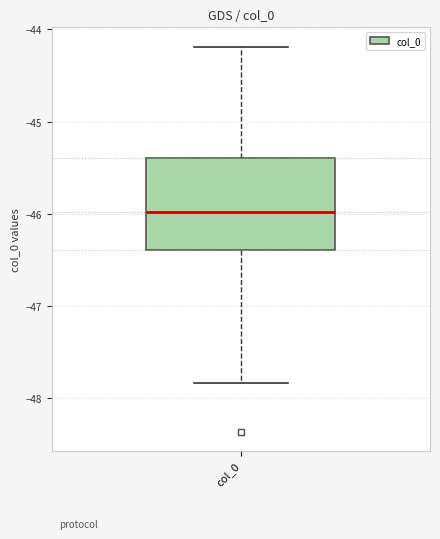

Transcribe this box plot: give where the median line is, the range the box spans, and where the two whiskers end, as read against the y-axis. The values are not printed on the chart, so give them approximately, as read against the axis.

median -46.0, box -46.4 to -45.4, whiskers -47.8 to -44.2